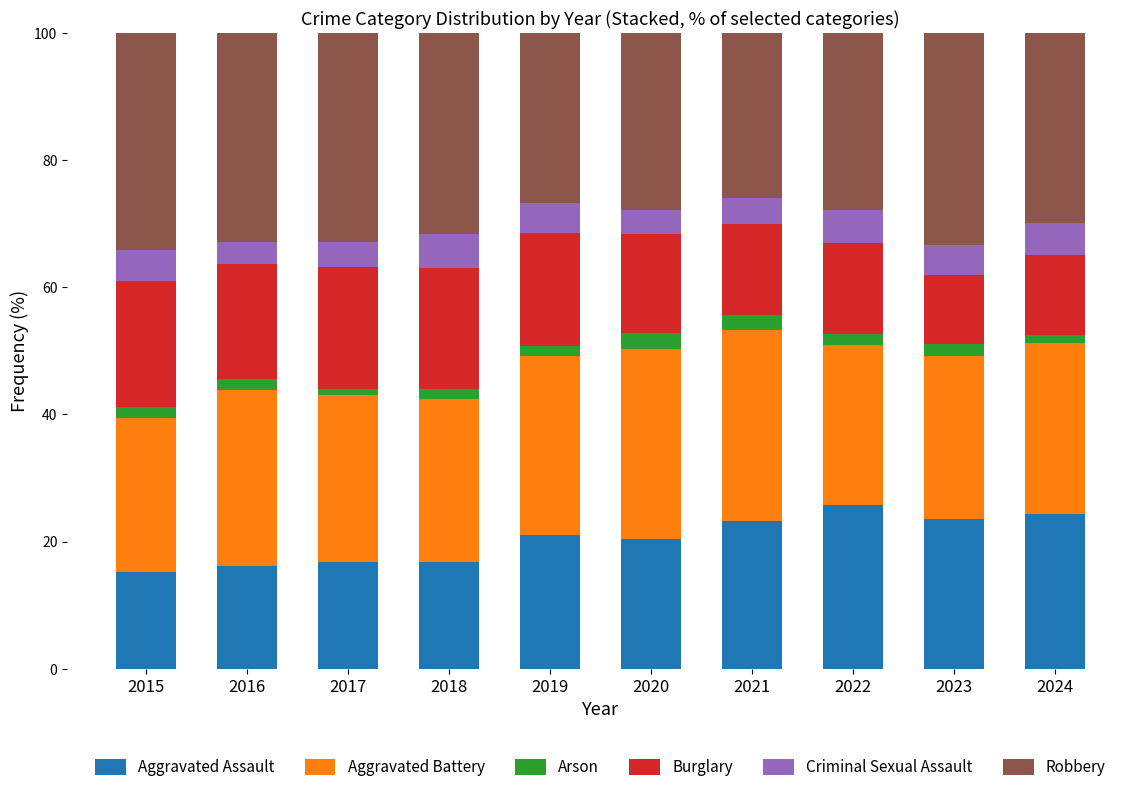

What is the total value across all series at 2019?

100.0